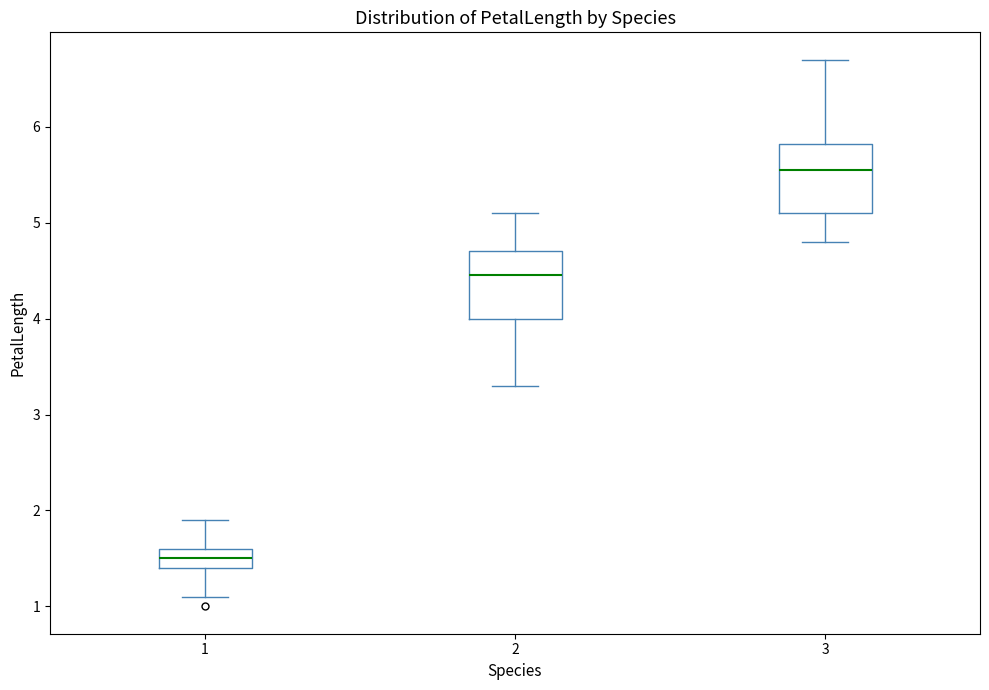

Where is the lower edge of the box at x = 1 on the y-axis? The values are not printed on the chart, so give them approximately, as read against the axis.

1.4